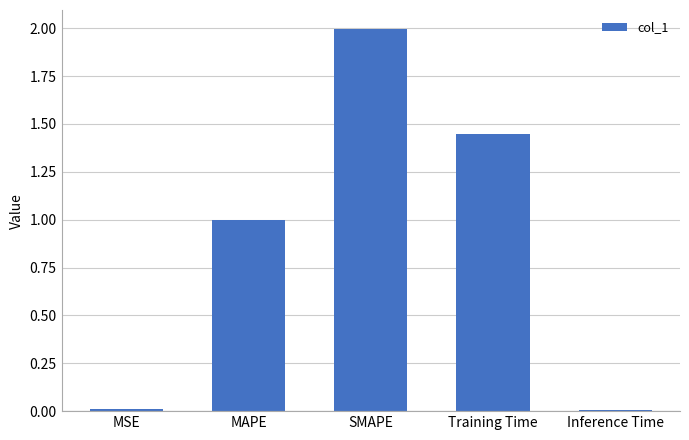

True or false: the data shows 1.0 at MAPE.

True